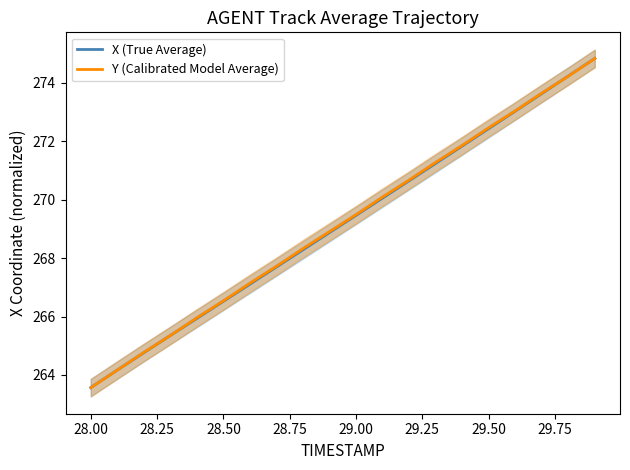

Is it true that Y (Calibrated Model Average) equals 364.8 at 28.50?

False